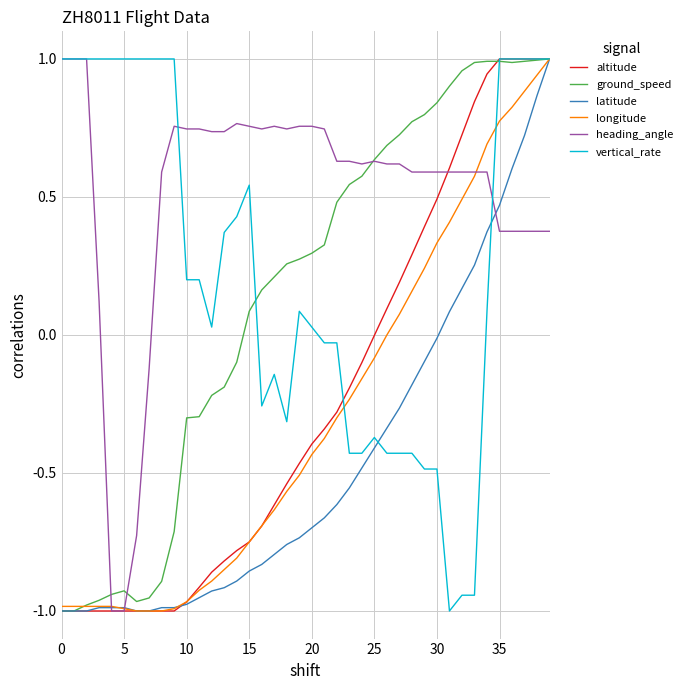

What is the minimum value for latitude?

-1.0